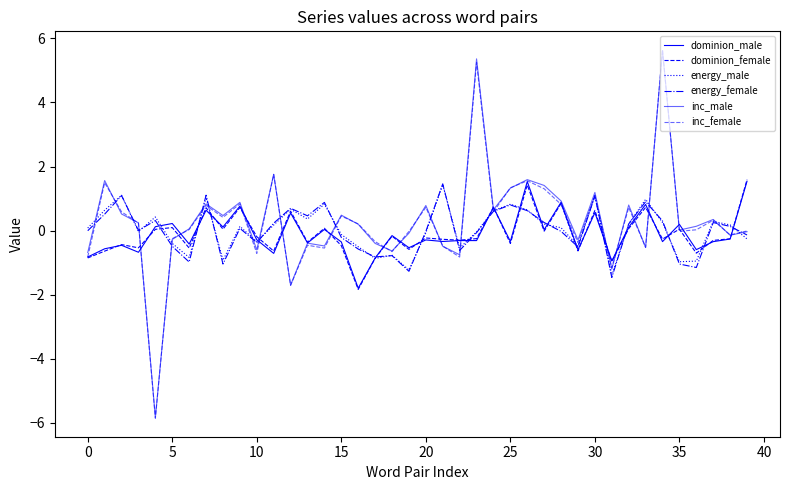

What is the sum of all inc_female values?

11.3